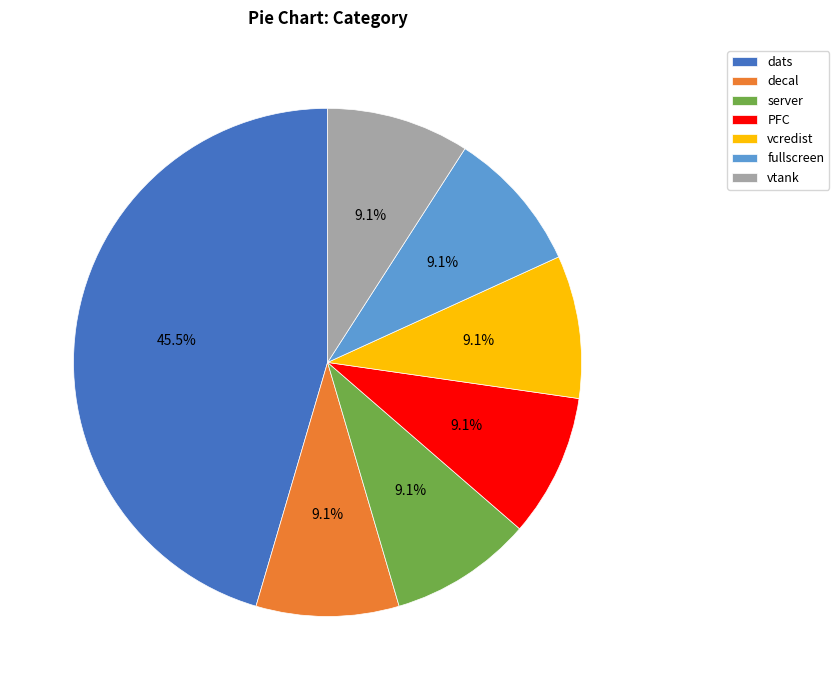

Count the number of slices in the pie.

7